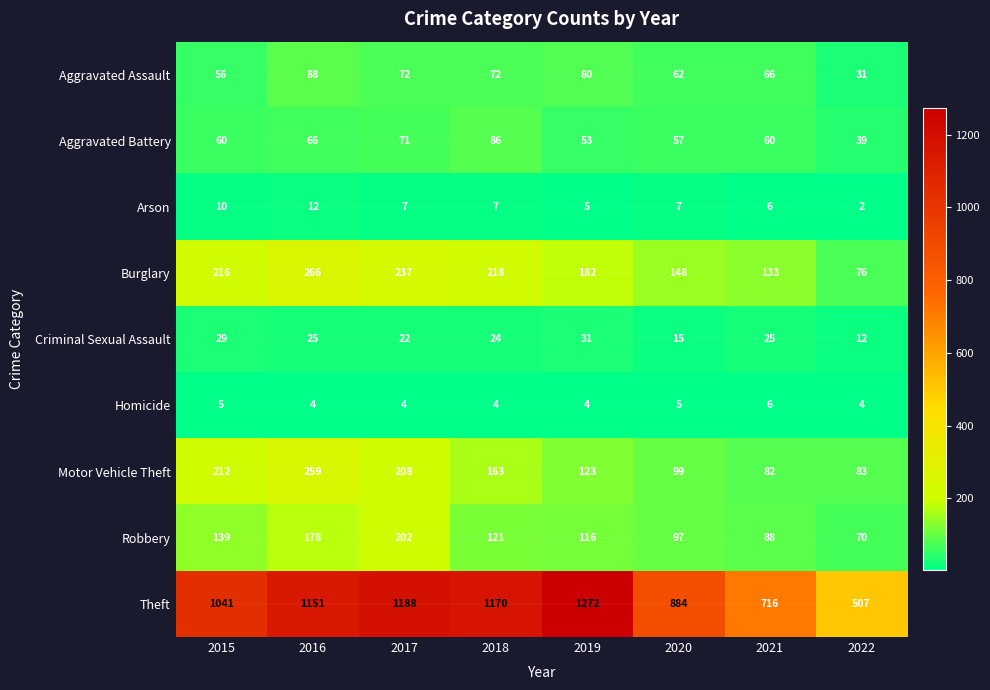

At which category is the sum across all series the highest?

2016